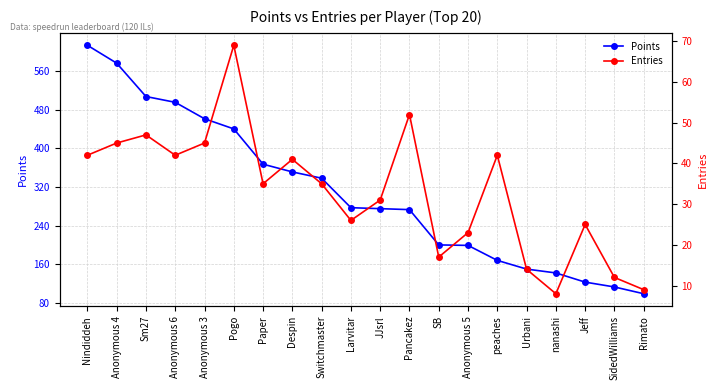

What is the label of the 13th point from the left?

SB